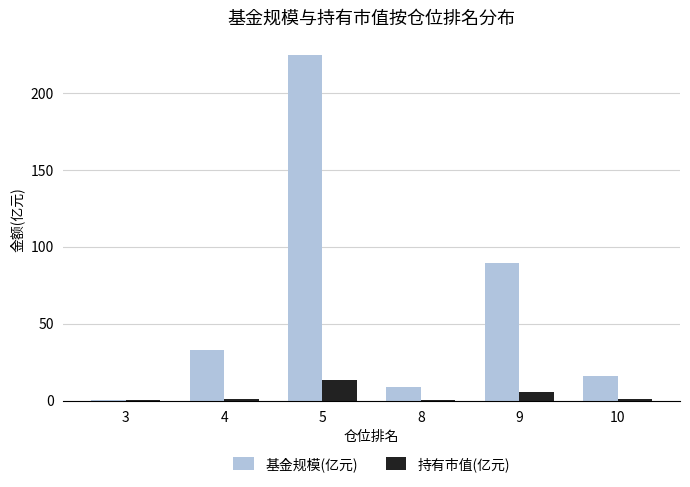

Which series changed the most between 3 and 5?

基金规模(亿元)